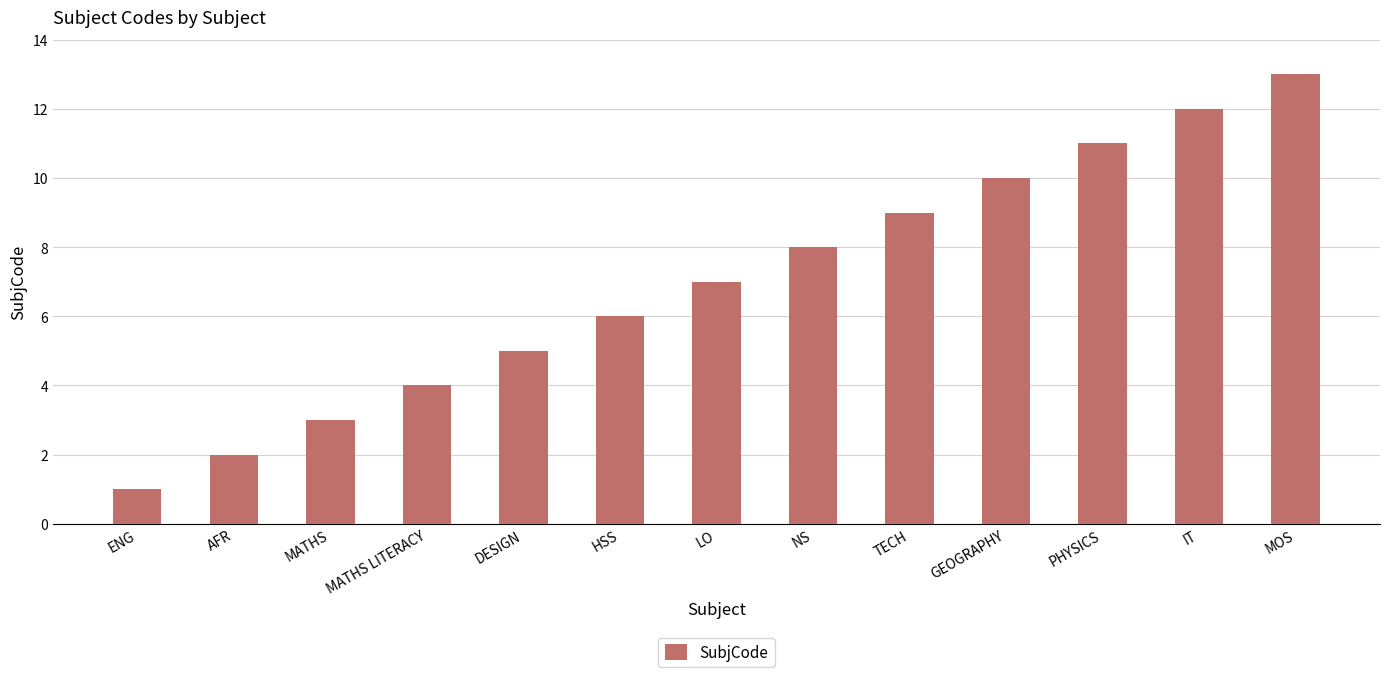

What is the change in value from AFR to TECH?

+7